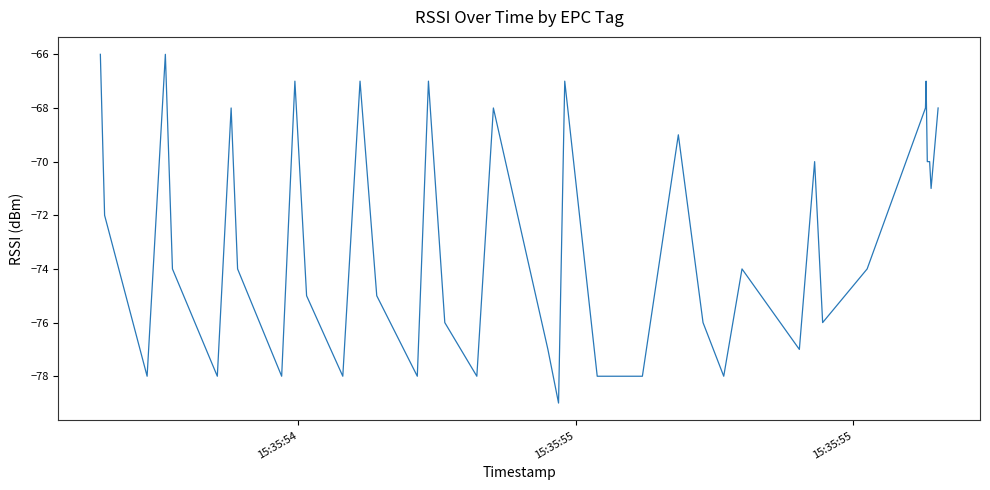

What is the difference between the maximum and minimum values?

13